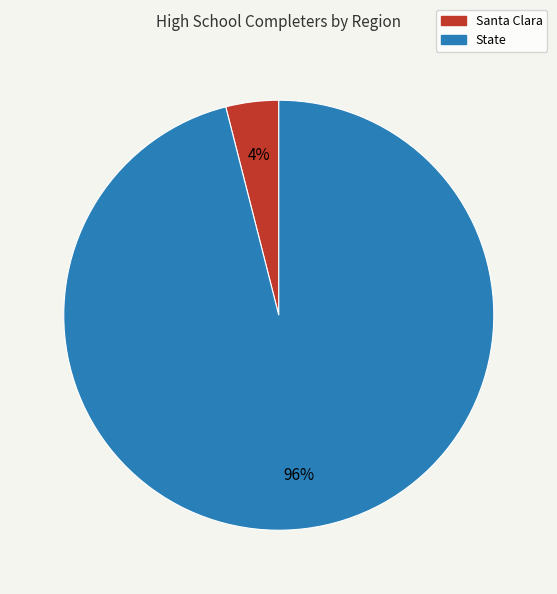

To the nearest percent, what is the average slice percentage?

50%